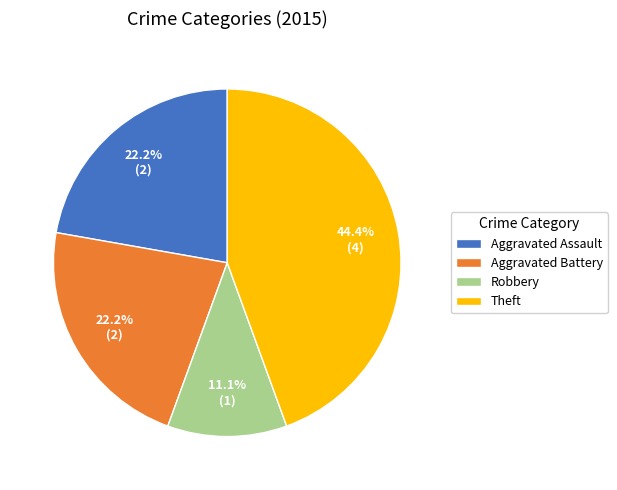

Is there any slice that represents more than half of the pie?

No